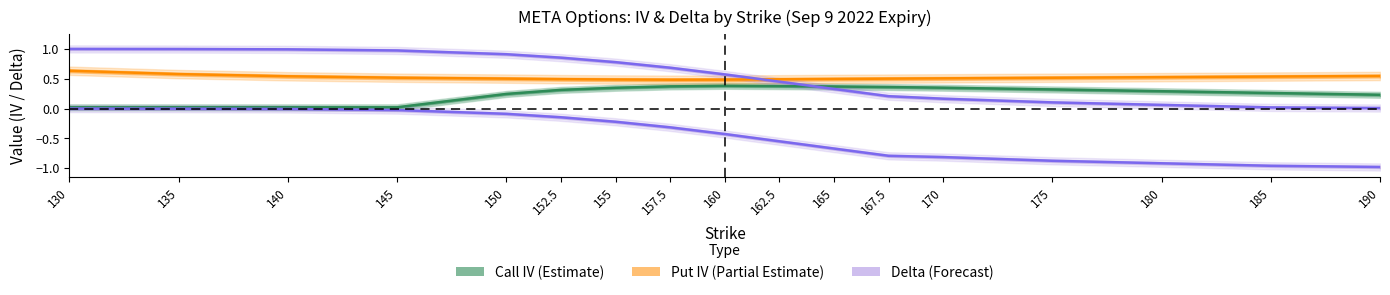

Which series ends up on top after the final intersection of call_delta and call_iv?

call_iv